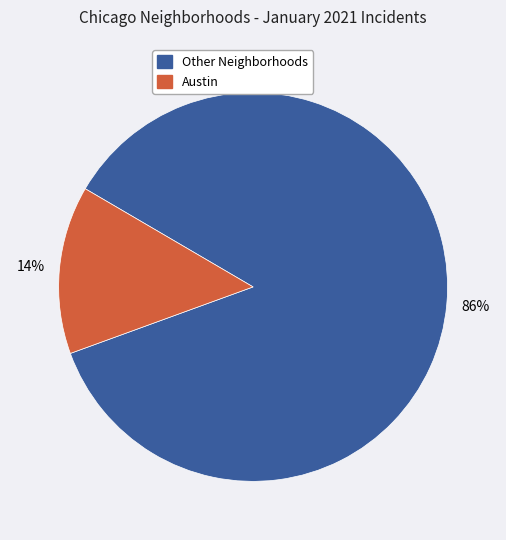

Is there any slice that represents more than half of the pie?

Yes